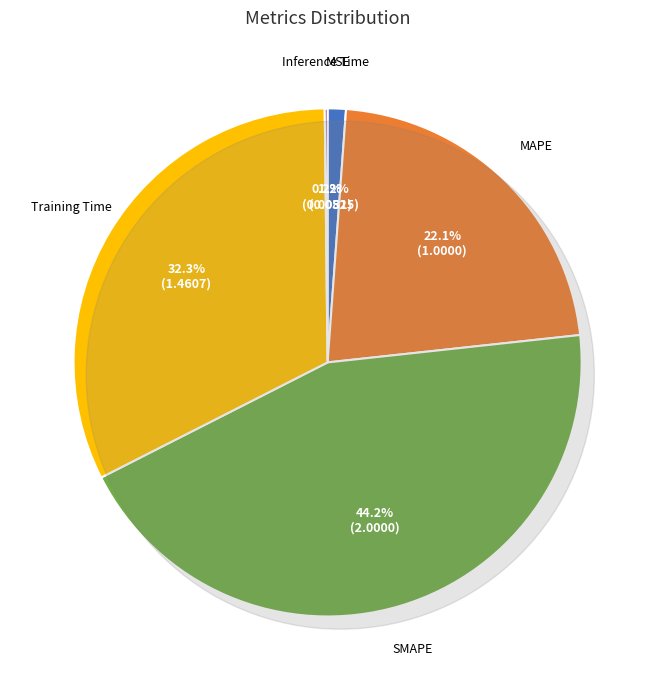

Does MSE account for over 50% of the chart?

No